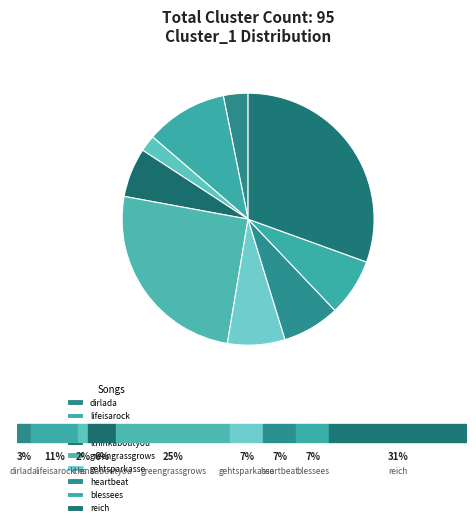

True or false: ithinkaboutyou accounts for 6% of the total.

True